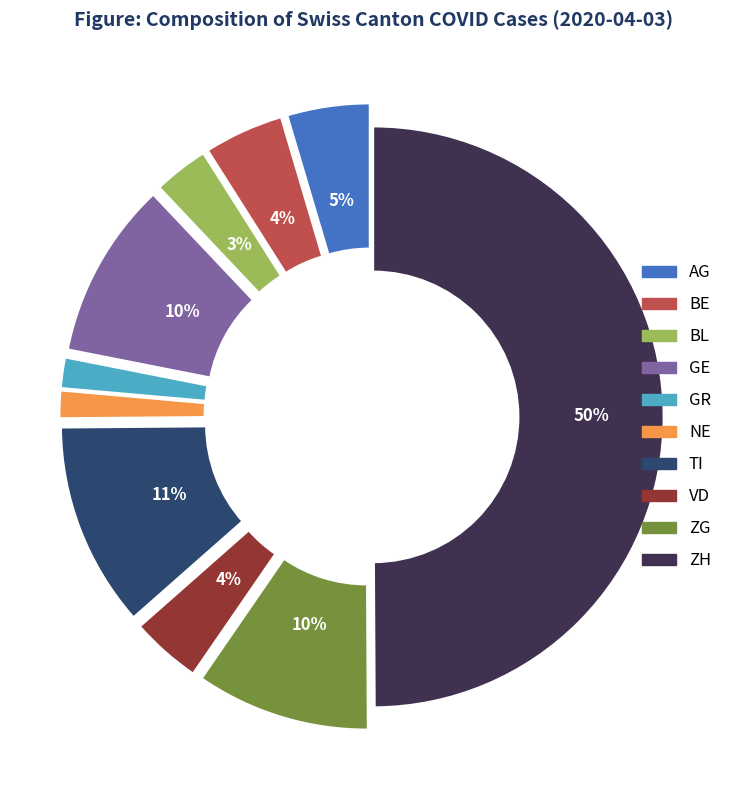

To the nearest percent, what portion does NE represent?

2%